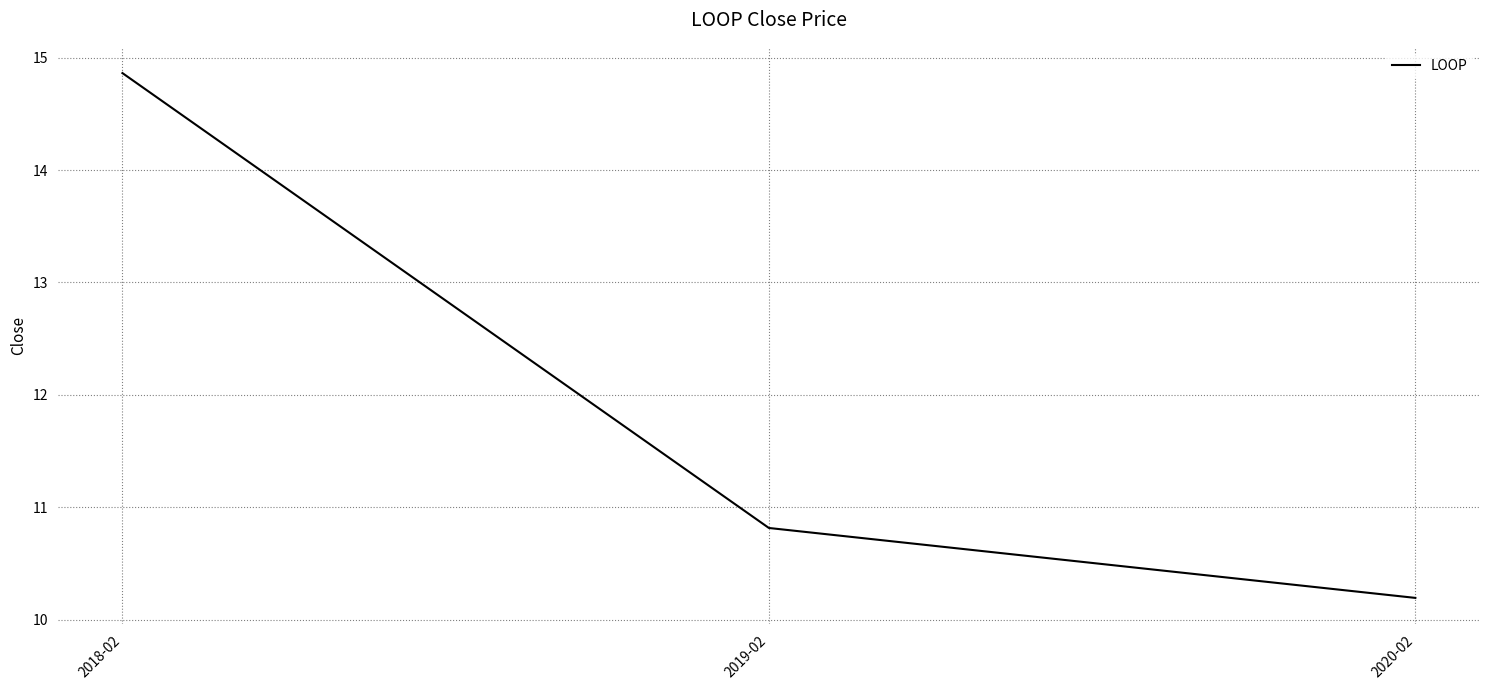

Reading right to left, transcribe all the data shown in this chart.

10.2	10.8	14.9